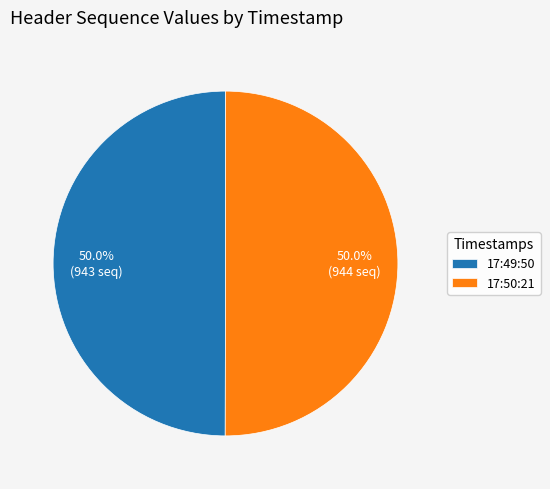

What is the ratio of the value at 17:49:50 to the value at 17:50:21?

1.0